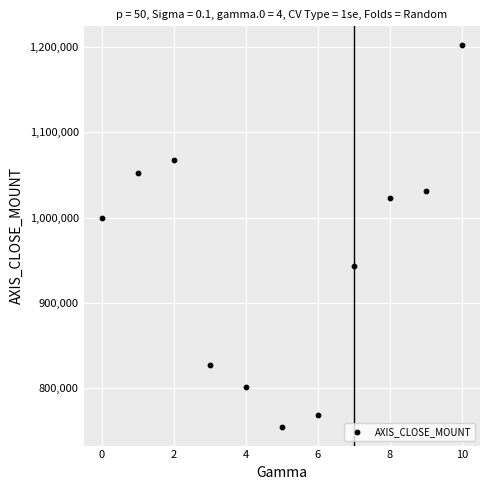

What is the range of Y values (max minus min)?

447000